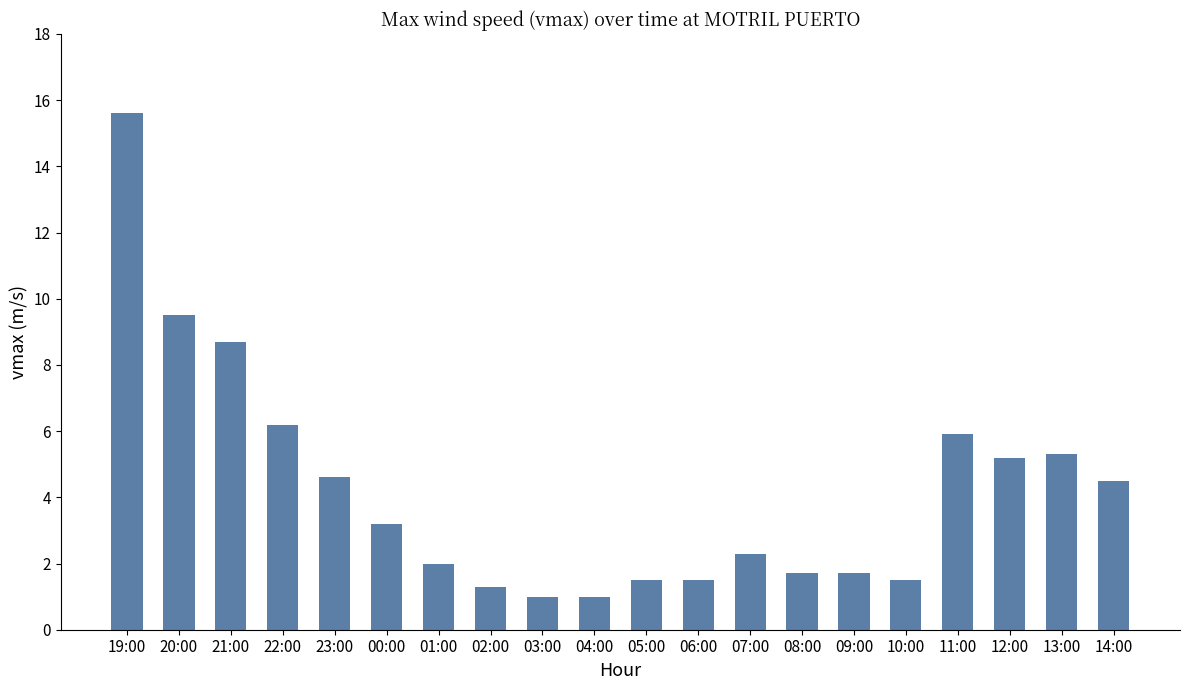

Is it true that the value at 08:00 is 0.5?

False